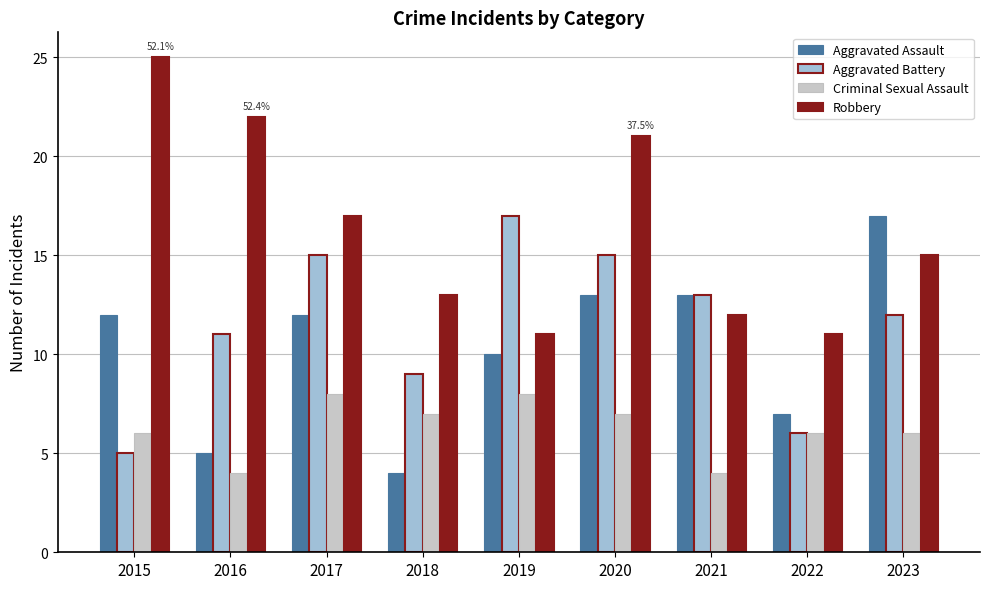

The value of Criminal Sexual Assault at 2015 is 2. True or false?

False